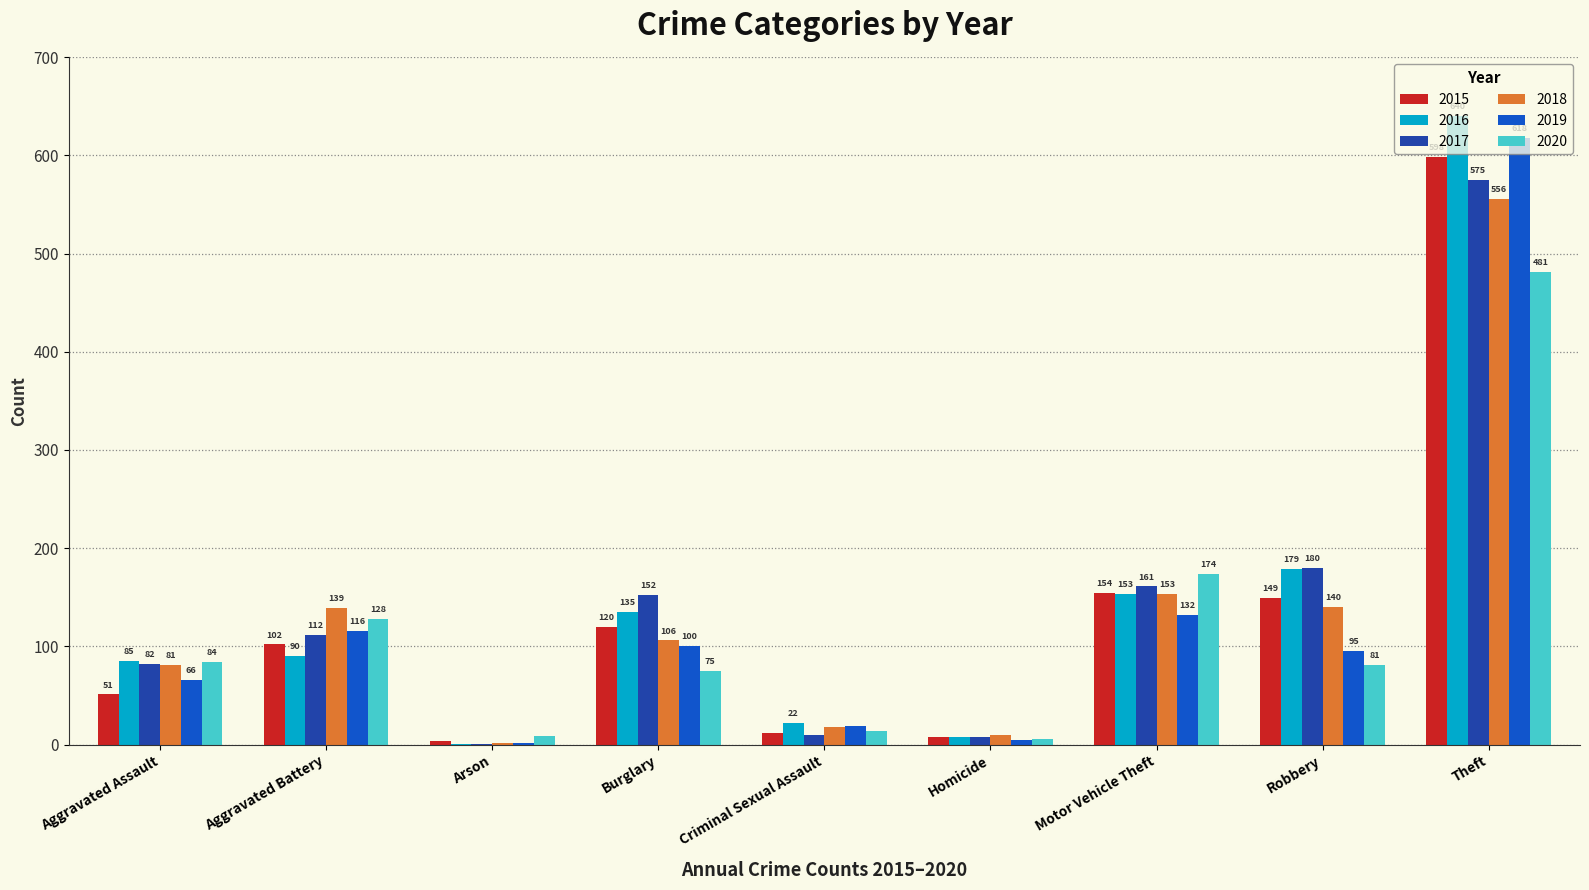

The 2015 series shows 134 at Aggravated Battery. True or false?

False